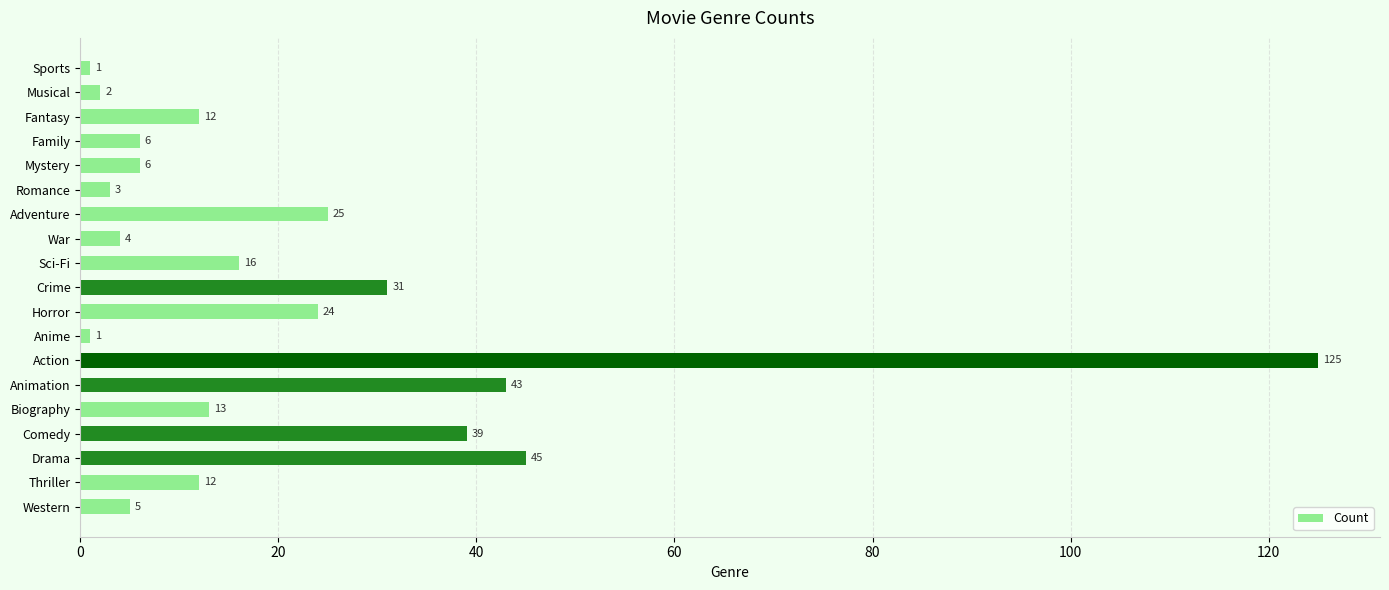

Which has a higher value, Animation or Action?

Action